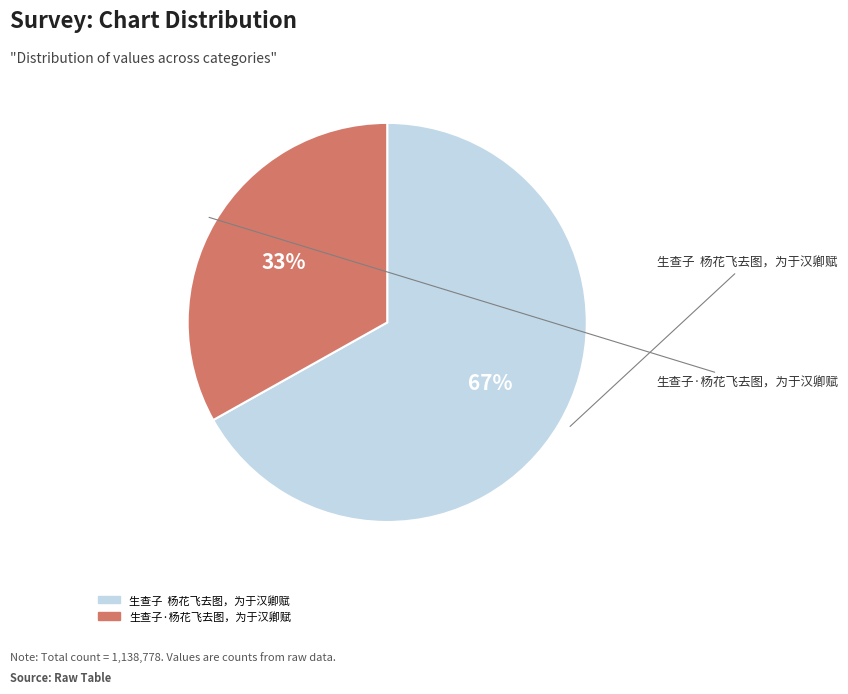

How many slices are in this pie chart?

2